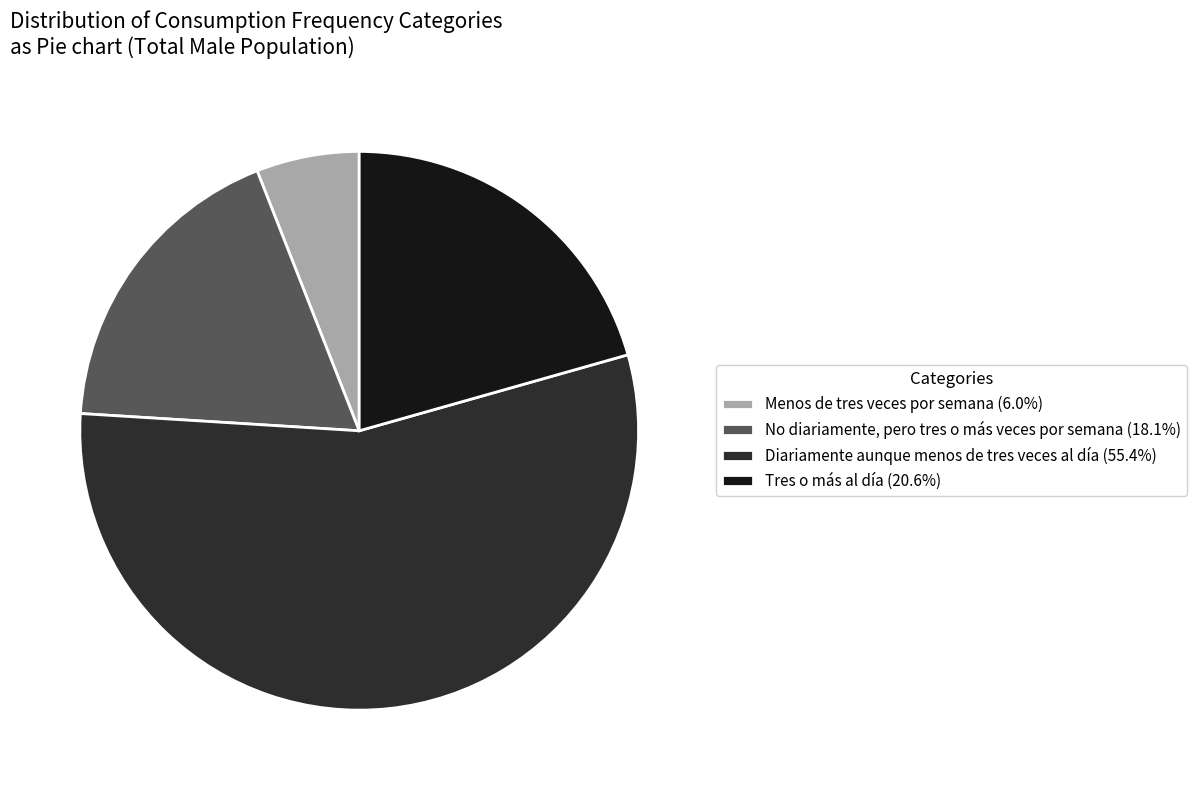

Combined, do Tres o más al día and Diariamente aunque menos de tres veces al día account for over 50%?

Yes